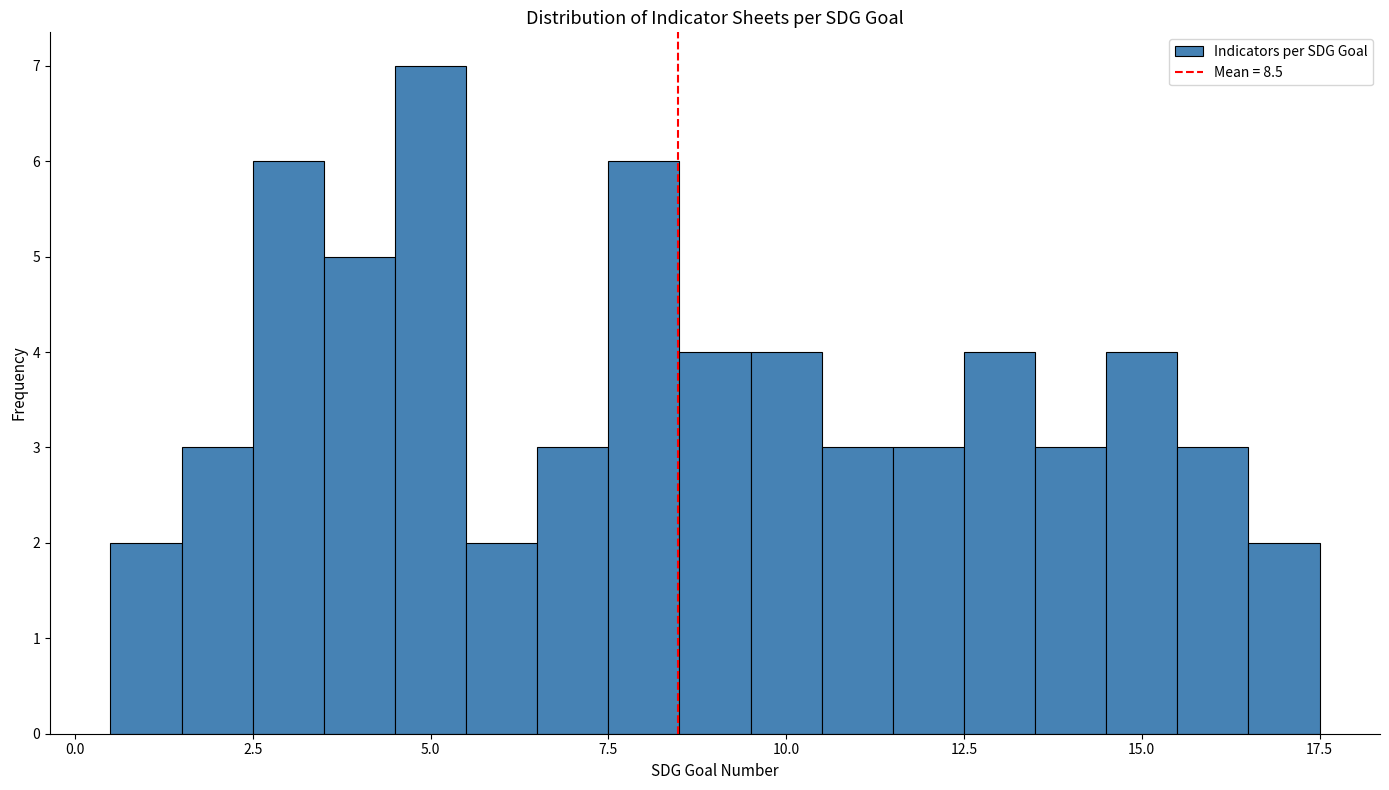

Read against the x-axis, roughly where is the centre of the tallest bar?

5.0